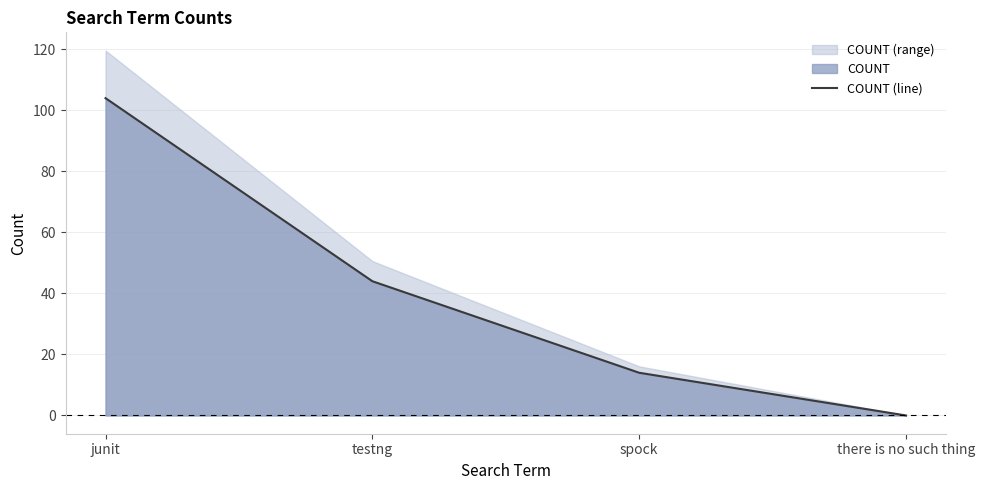

How many values are between 14 and 104?

3